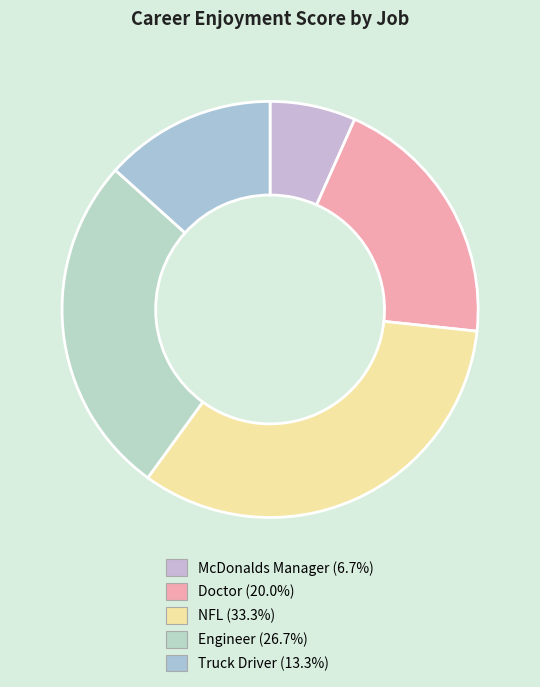

What percentage is the Truck Driver slice, to the nearest percent?

13%